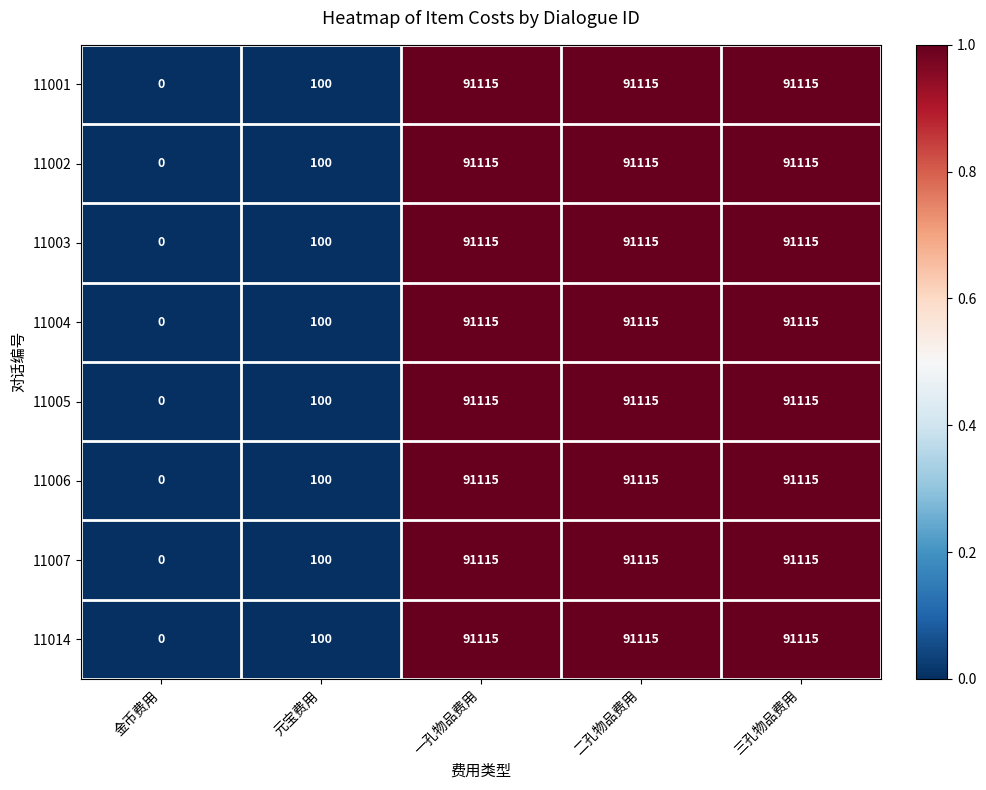

At how many categories does at least one series exceed 31724?

3